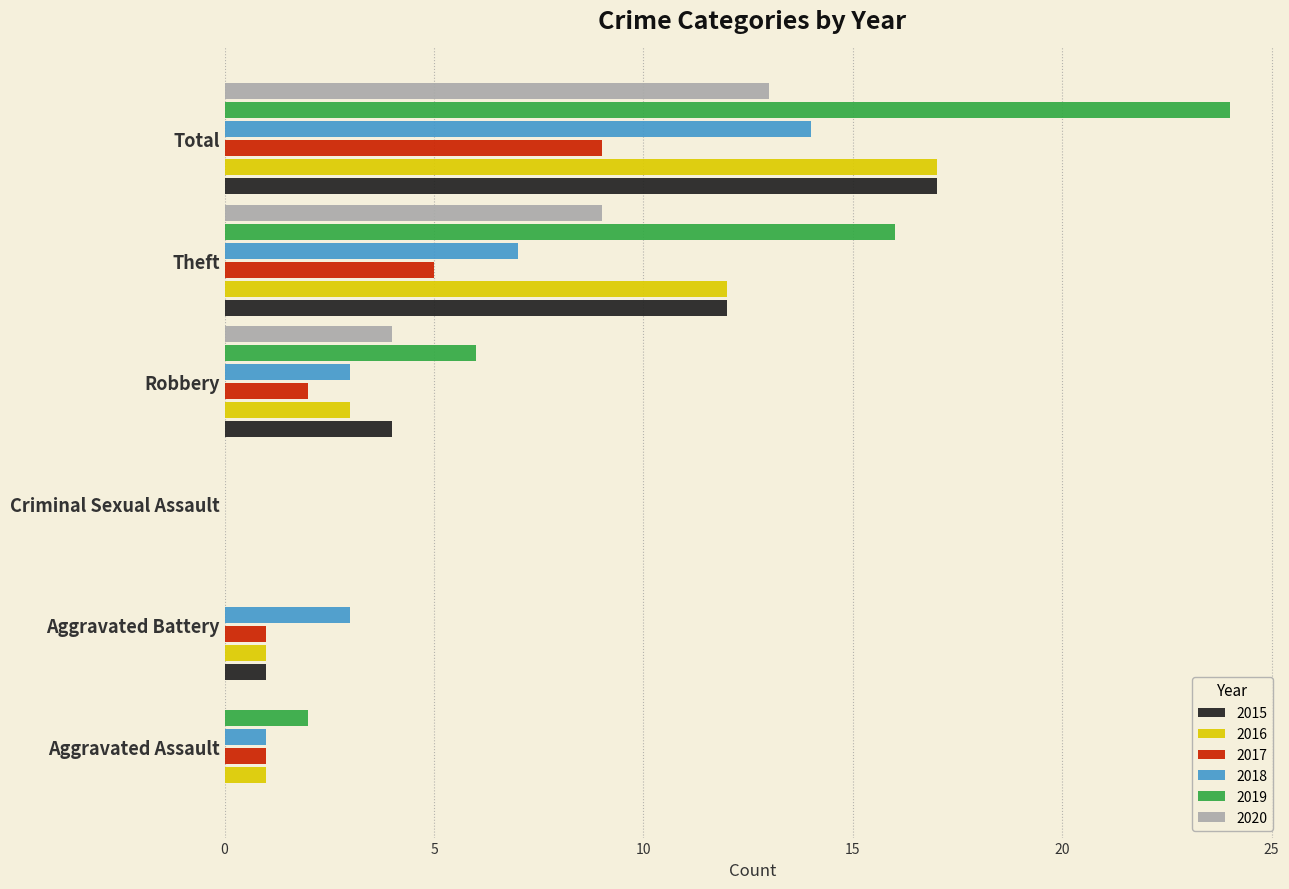

What is the sum of the 2016 values at Aggravated Assault and Theft?

13